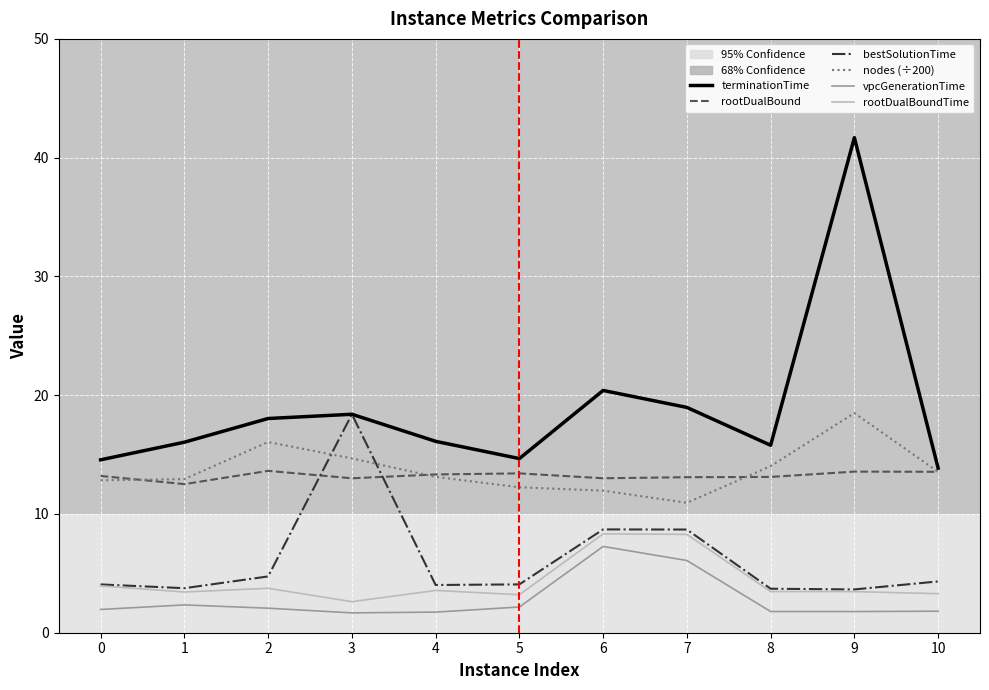

Where is terminationTime nearest to the value 27?

6